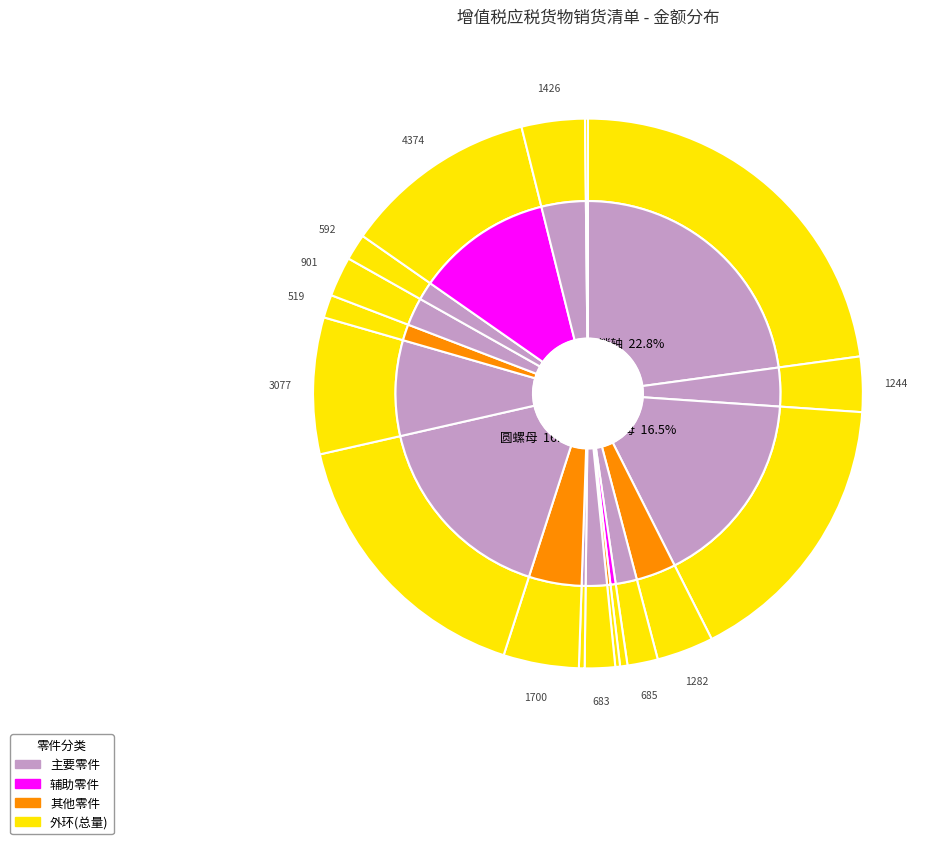

What is the change in value from 机螺钉 to 六角平弹组合?

+2970.3